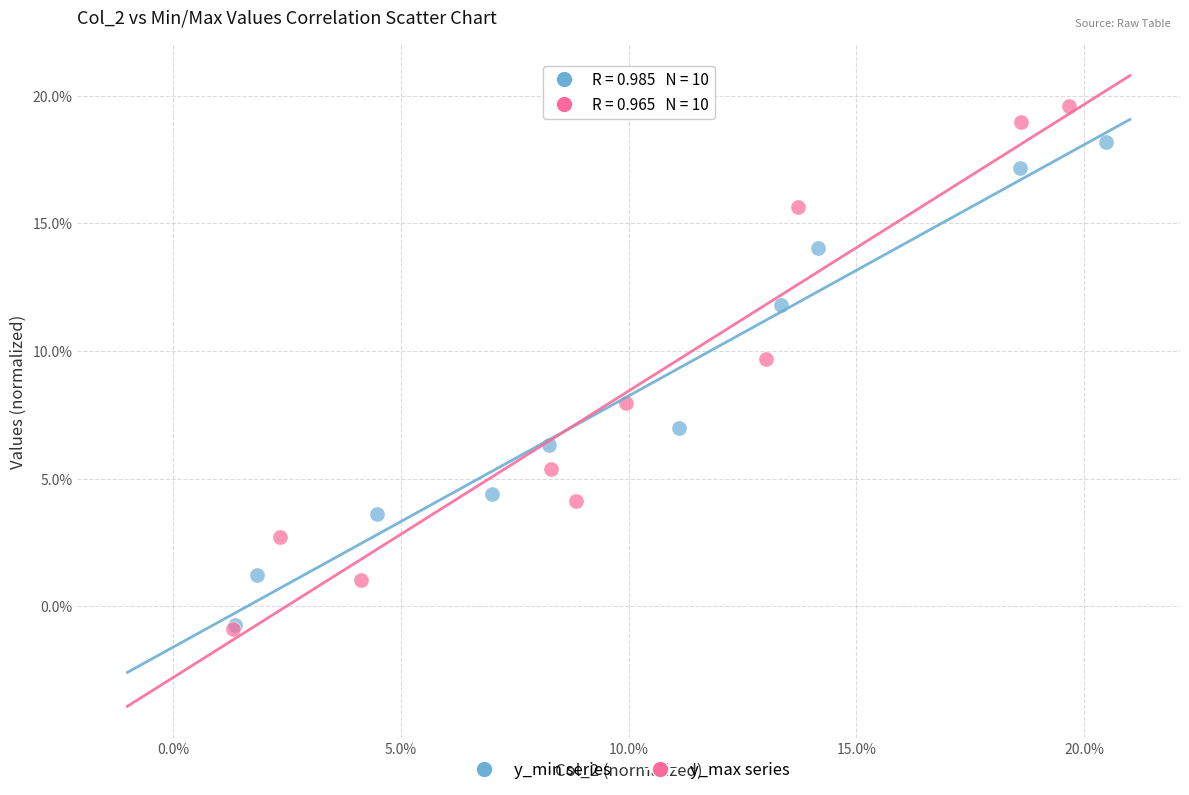

Which series has the widest spread of Y values?

y_max series